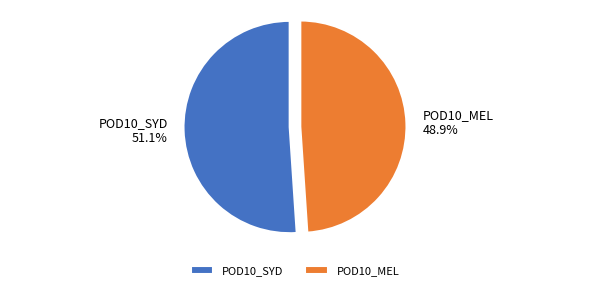

Does POD10_MEL represent more than half of the total?

No